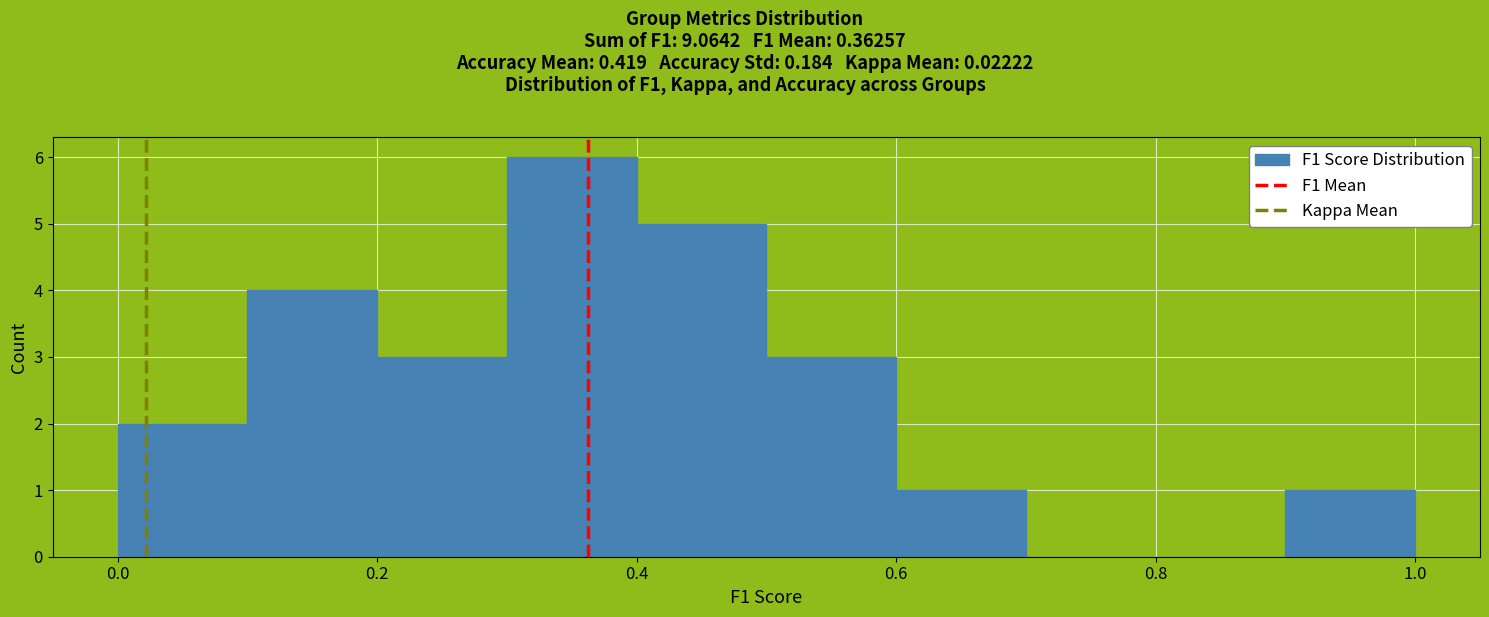

Reading left to right, list every bar in this chart as the range it spans on the x-axis followed by its height. The values are not printed on the chart, so give them approximately, as read against the axis.

0.0 to 0.1: 2
0.1 to 0.2: 4
0.2 to 0.3: 3
0.3 to 0.4: 6
0.4 to 0.5: 5
0.5 to 0.6: 3
0.6 to 0.7: 1
0.7 to 0.8: 0
0.8 to 0.9: 0
0.9 to 1.0: 1